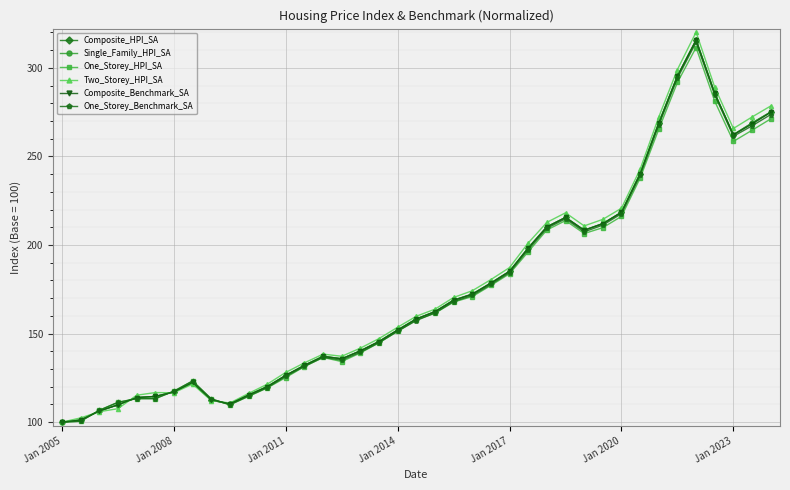

Reading left to right, what are all the values shown in this chart?

Composite_HPI_SA: 100.0	101.2	106.3	109.8	113.9	114.5	117.1	122.1	112.5	110.2	115.3	120.1	126.4	132.1	137.2	135.8	140.3	145.6	152.1	158.3	162.4	168.9	172.3	178.6	185.2	198.4	210.3	215.6	208.4	212.1	218.5	240.3	268.9	295.4	315.8	285.6	262.3	268.9	275.1
Single_Family_HPI_SA: 100.0	101.2	106.3	109.8	113.9	114.5	117.1	122.1	112.5	110.2	115.3	120.1	126.4	132.1	137.2	135.8	140.3	145.6	152.1	158.3	162.4	168.9	172.3	178.6	185.2	198.4	210.3	215.6	208.4	212.1	218.5	240.3	268.9	295.4	315.8	285.6	262.3	268.9	275.1
One_Storey_HPI_SA: 100.0	100.5	106.7	111.2	113.3	113.3	117.5	123.2	113.1	109.8	114.5	119.3	125.2	131.4	136.5	134.2	139.1	144.8	151.3	157.8	161.5	167.8	170.9	177.2	183.8	196.2	208.5	213.8	206.5	209.8	216.2	237.8	265.4	291.8	311.5	281.2	258.5	264.8	271.2
Two_Storey_HPI_SA: 100.0	102.4	105.9	107.6	115.2	116.7	116.6	121.5	112.2	110.8	116.2	121.4	128.1	133.5	138.4	137.2	141.8	147.2	153.6	159.8	163.8	170.4	174.2	180.5	187.3	201.2	212.8	218.2	210.8	214.5	220.8	242.8	272.3	299.1	320.2	289.1	265.8	272.3	278.5
Composite_Benchmark_SA: 100.0	101.2	106.3	109.8	113.9	114.5	117.1	122.5	112.7	110.3	115.3	120.0	126.5	132.0	137.1	135.7	140.2	145.5	152.0	158.2	162.4	168.8	172.2	178.5	185.2	198.3	210.2	215.5	208.3	212.1	218.5	240.2	268.8	295.4	315.6	285.6	262.3	268.3	274.9
One_Storey_Benchmark_SA: 100.0	100.5	106.7	111.2	113.3	113.3	117.5	123.3	113.2	109.8	114.7	119.4	125.9	131.5	136.6	135.0	139.5	144.9	151.3	157.4	161.7	168.1	171.5	177.7	184.5	197.4	209.5	214.8	207.4	211.3	217.7	239.3	267.8	294.2	314.5	284.7	261.4	267.3	273.7